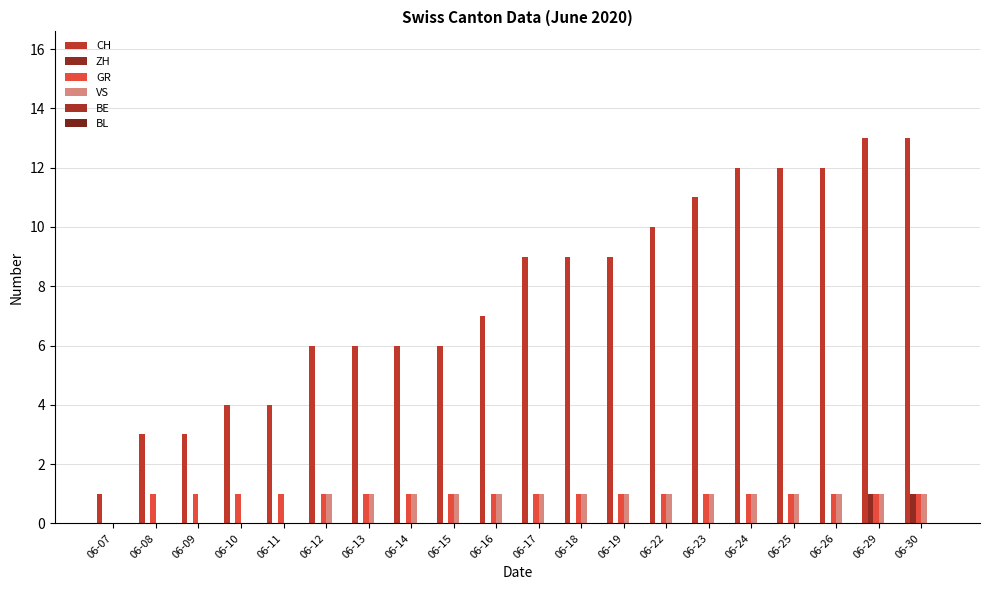

How many series are shown in this chart?

4